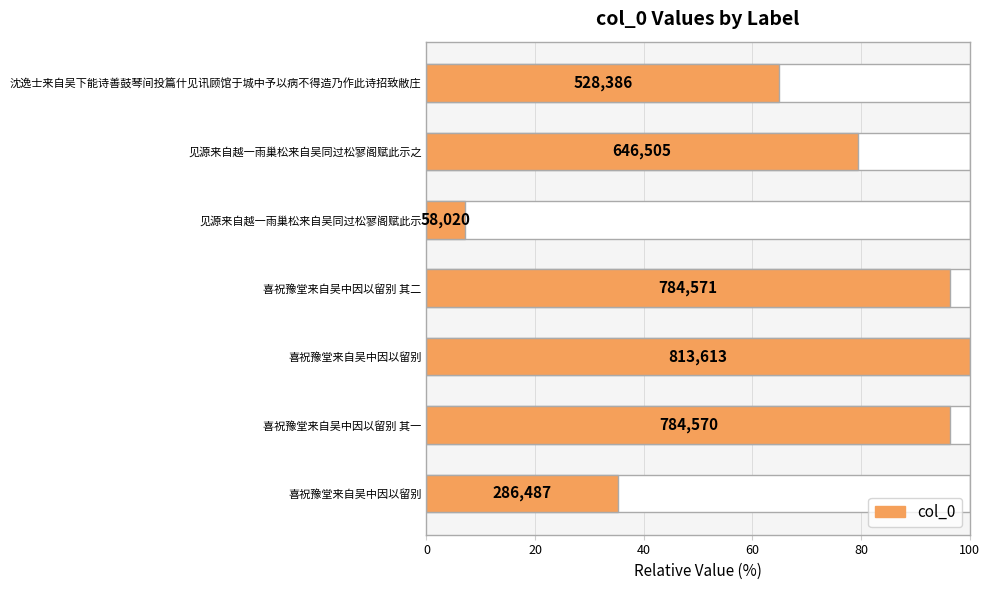

What is the ratio of the value at 喜祝豫堂来自吴中因以留别 to the value at 见源来自越一雨巢松来自吴同过松寥阁赋此示?

4.9